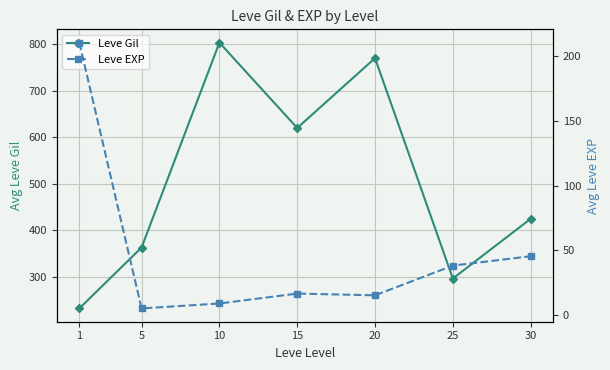

What is the spread (max minus min) of values at 20?

755.0